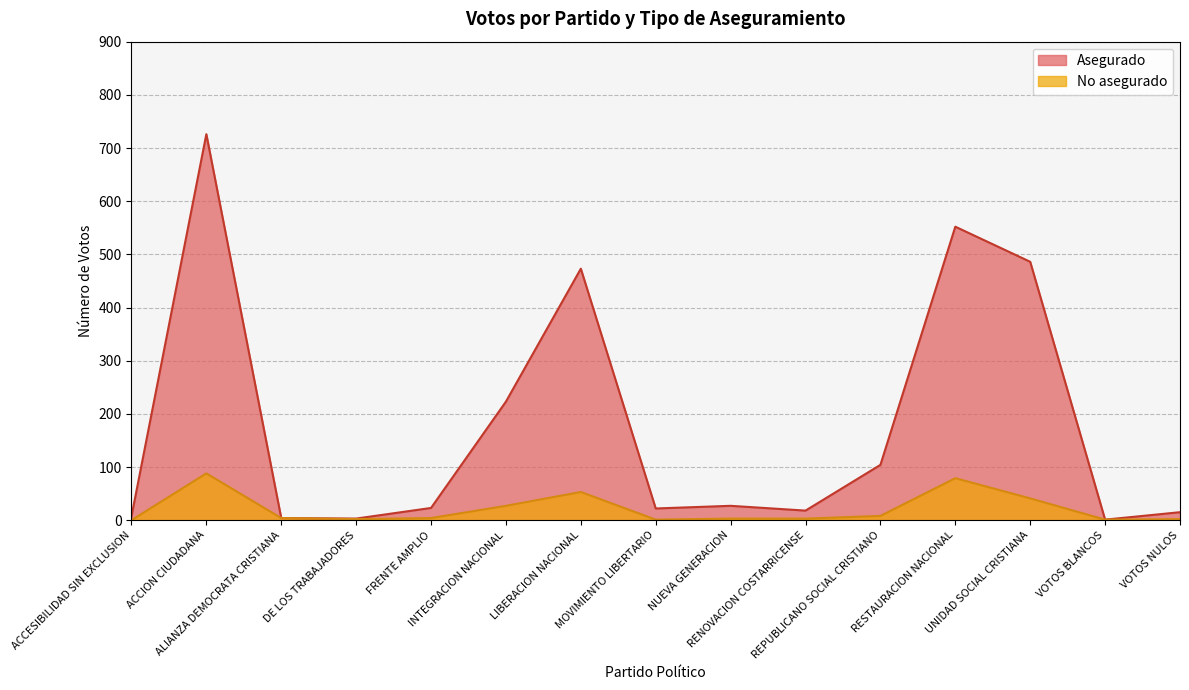

True or false: Asegurado has a value of 23 at FRENTE AMPLIO.

True